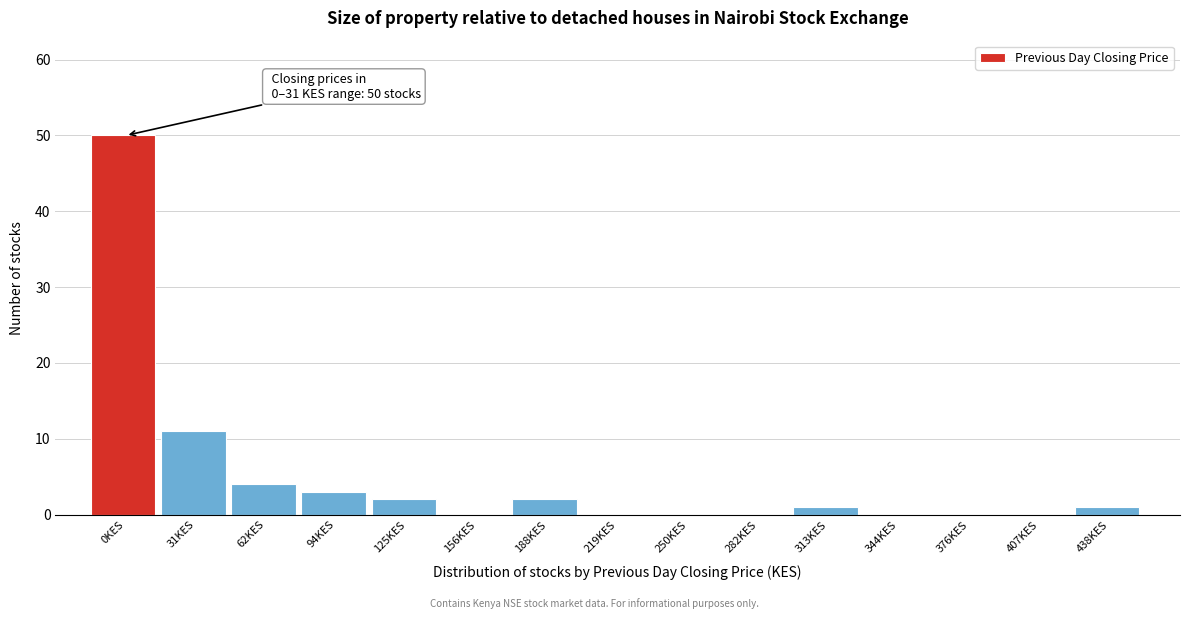

Reading left to right, extract all data points from this chart.

0KES=50	31KES=11	62KES=4	94KES=3	125KES=2	156KES=0	188KES=2	219KES=0	250KES=0	282KES=0	313KES=1	344KES=0	376KES=0	407KES=0	438KES=1